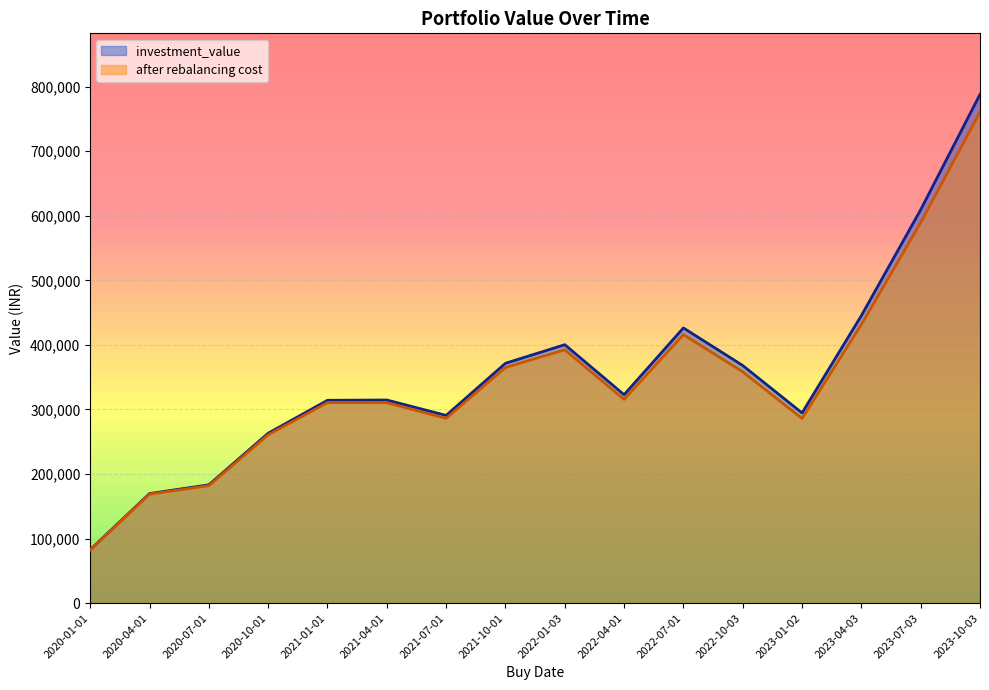

How many categories are shown in the chart?

16